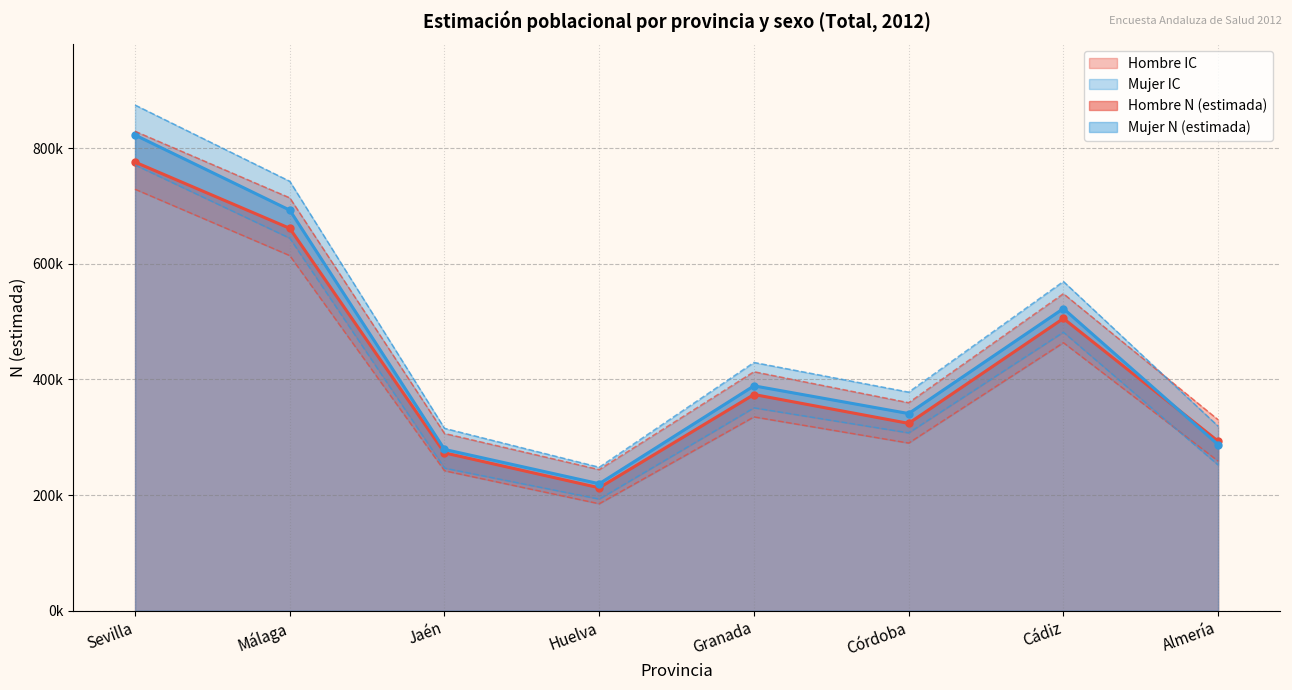

What is the total value across all series at Almería?

1740641